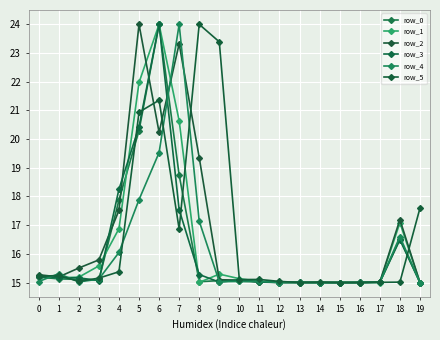

What is the average value of the row_1 series?

16.4